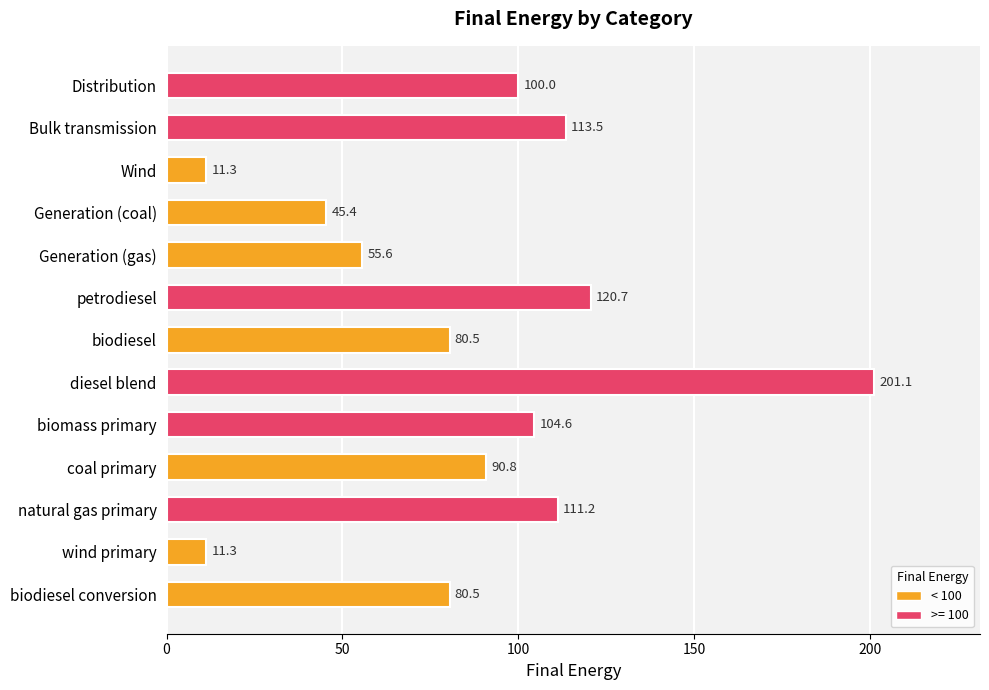

Approximately how many times larger is the value at coal primary compared to biodiesel?

1.1